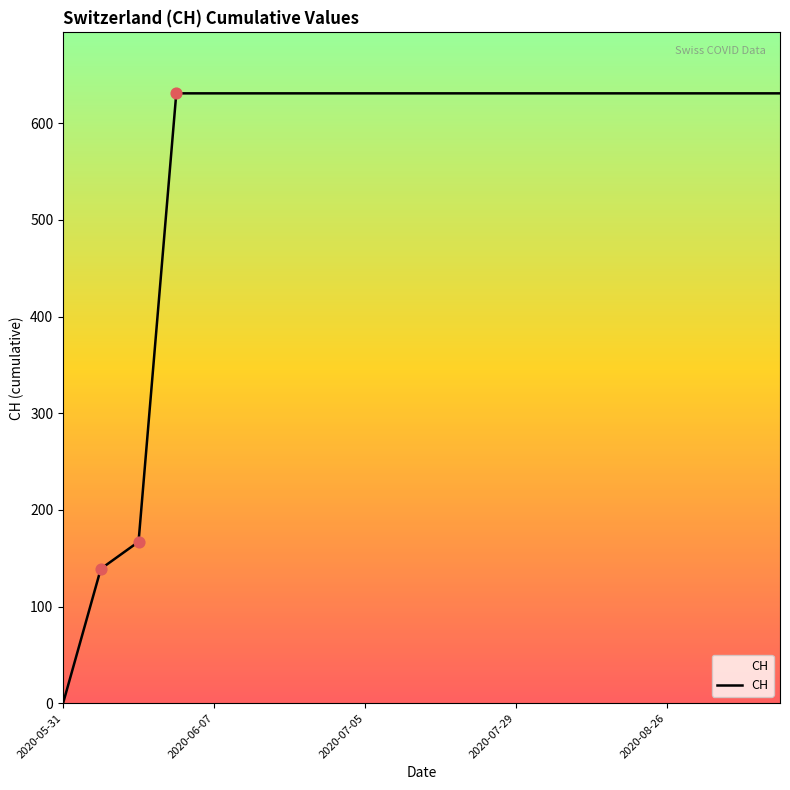

What is the greatest value displayed?

631